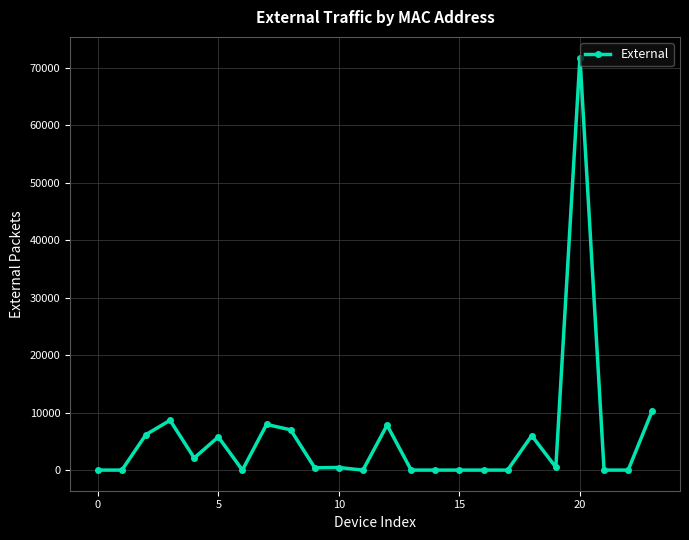

What is the maximum value shown in the chart?

71758